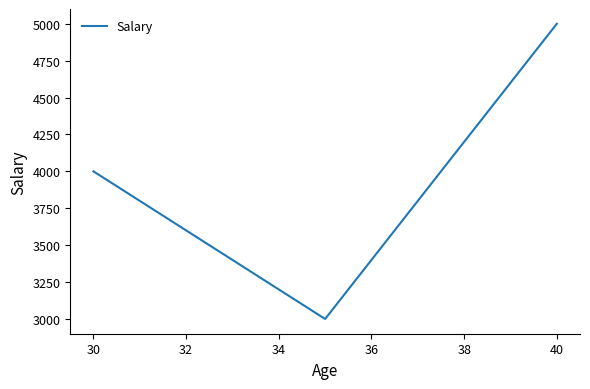

What is the difference between the maximum and minimum values?

2000